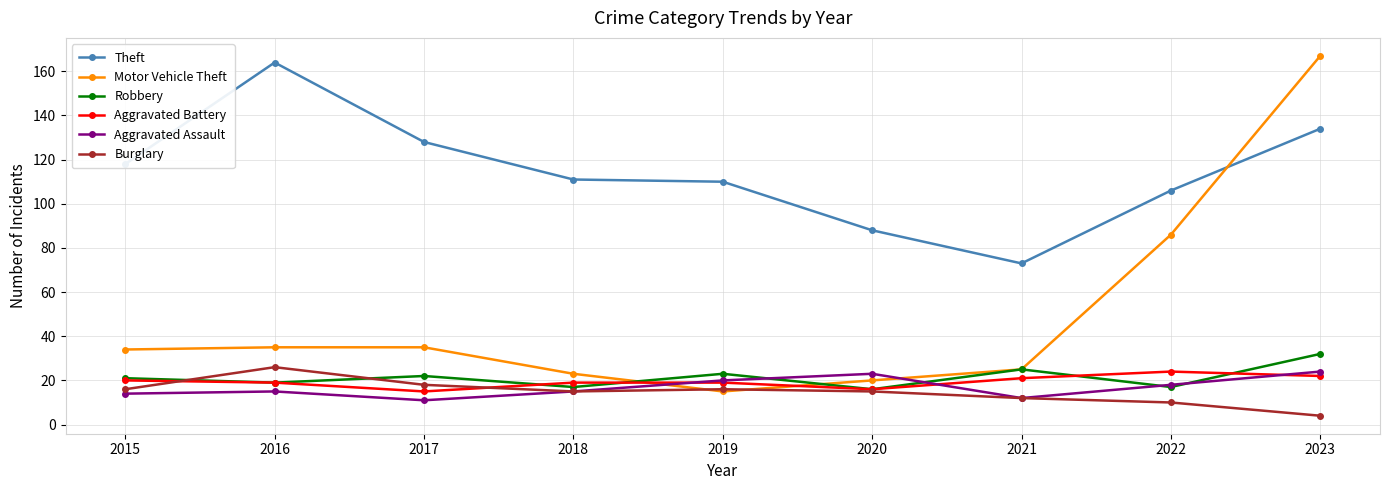

How many lines are shown in the chart?

6